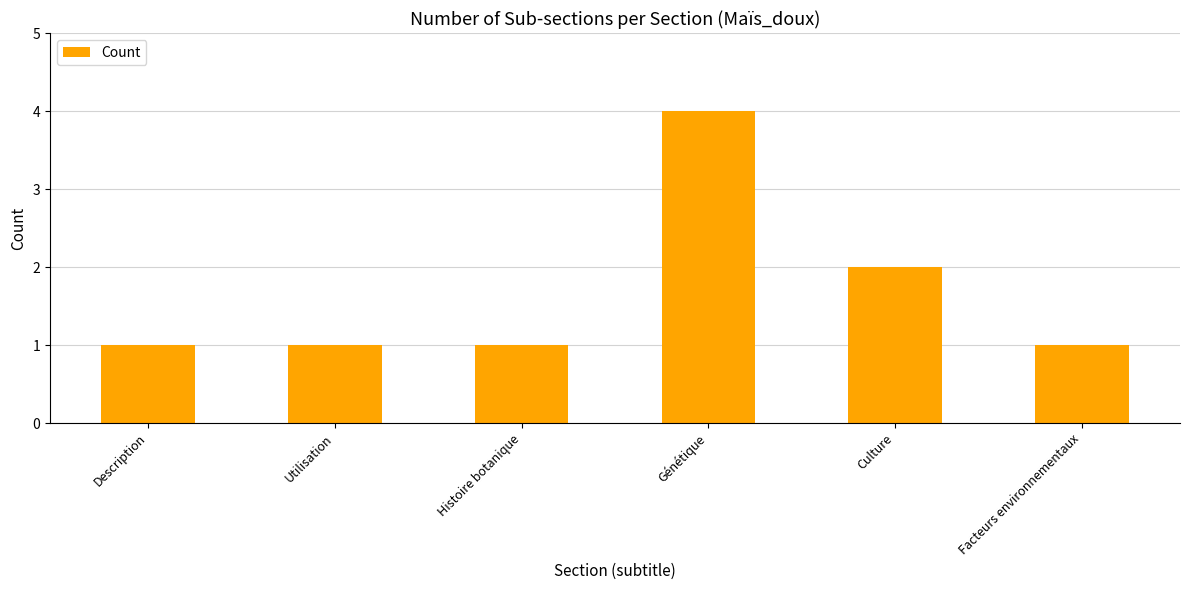

The value at Génétique is 2. True or false?

False